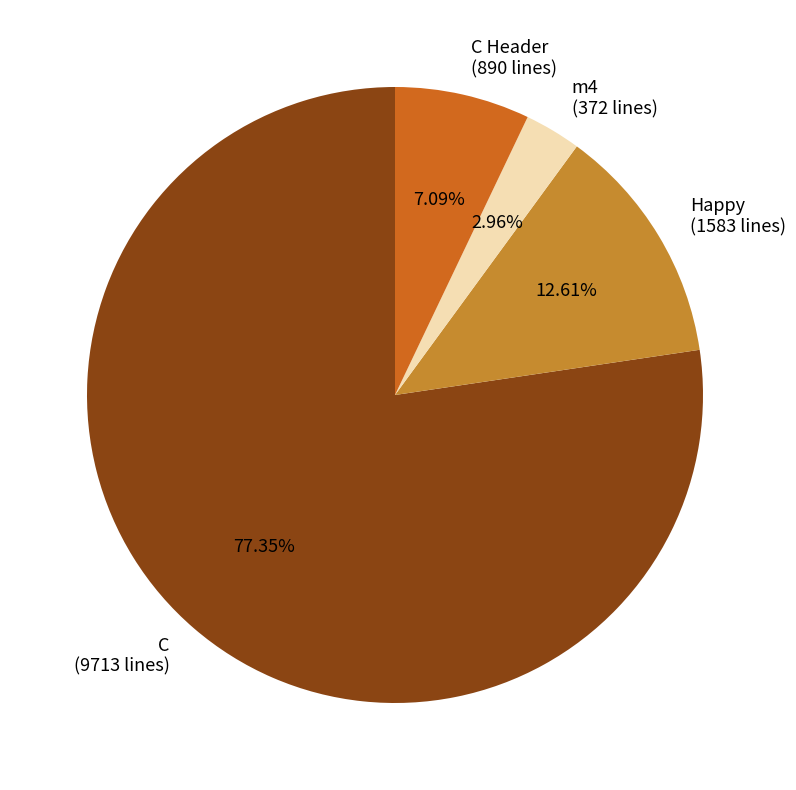

To the nearest percent, what is the difference between the largest and smallest slice percentages?

74%